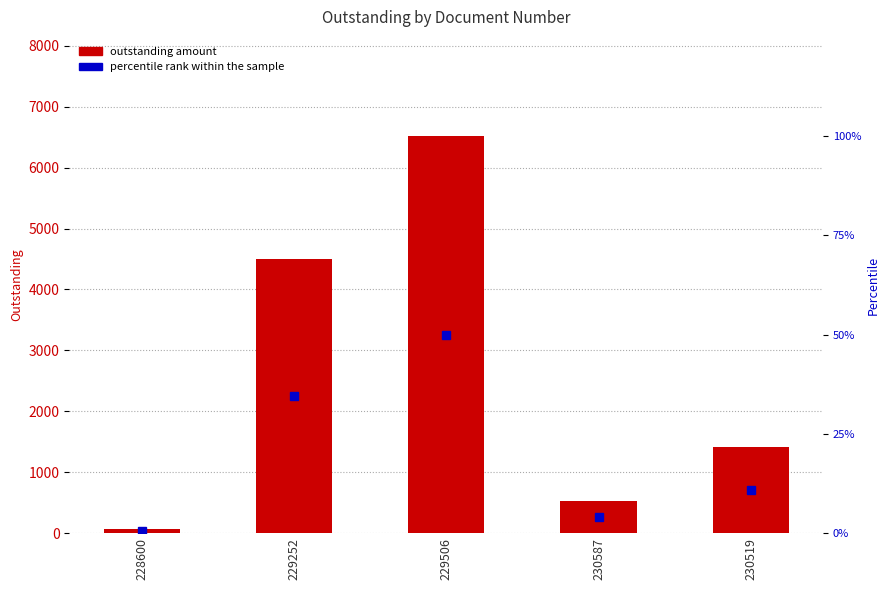

What are all the series names shown in the legend?

outstanding amount, percentile rank within the sample